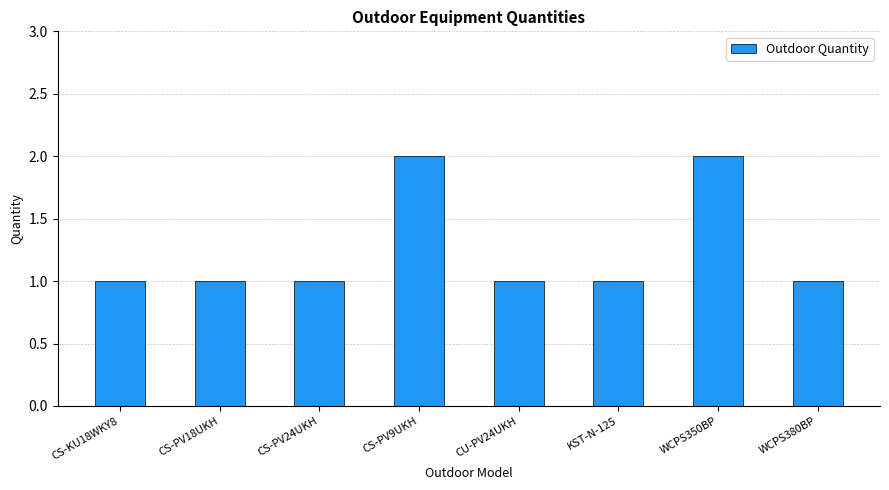

Reading left to right, extract all data points from this chart.

1	1	1	2	1	1	2	1